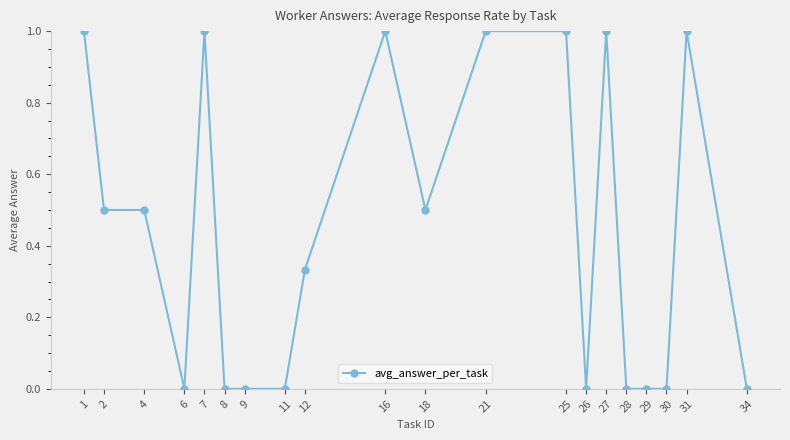

Is it true that the value at 8 is 0.5?

False